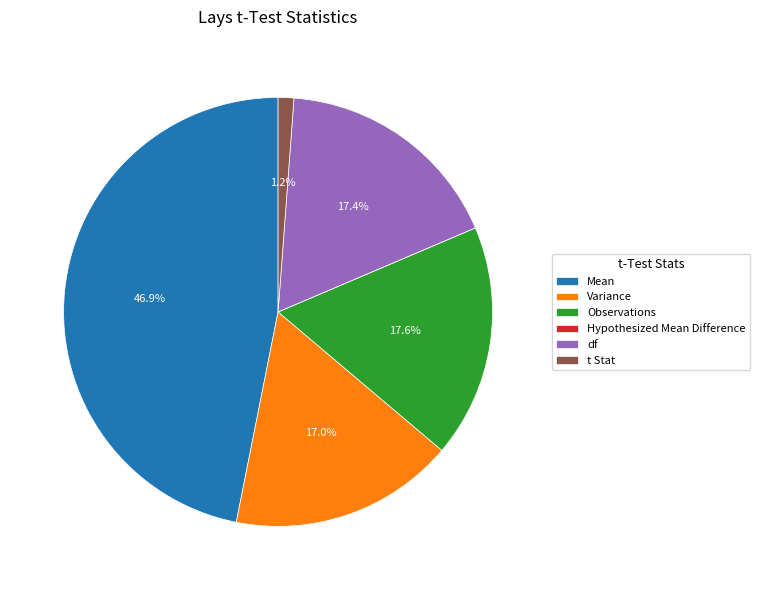

To the nearest percent, what percentage of the pie is t Stat?

1%